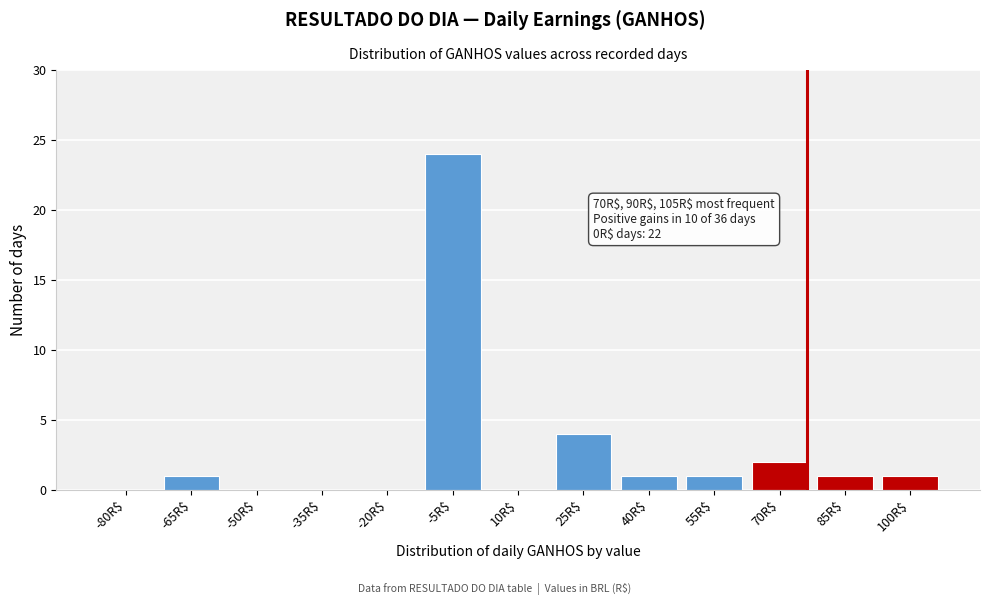

At which label is the value closest to 12?

25R$